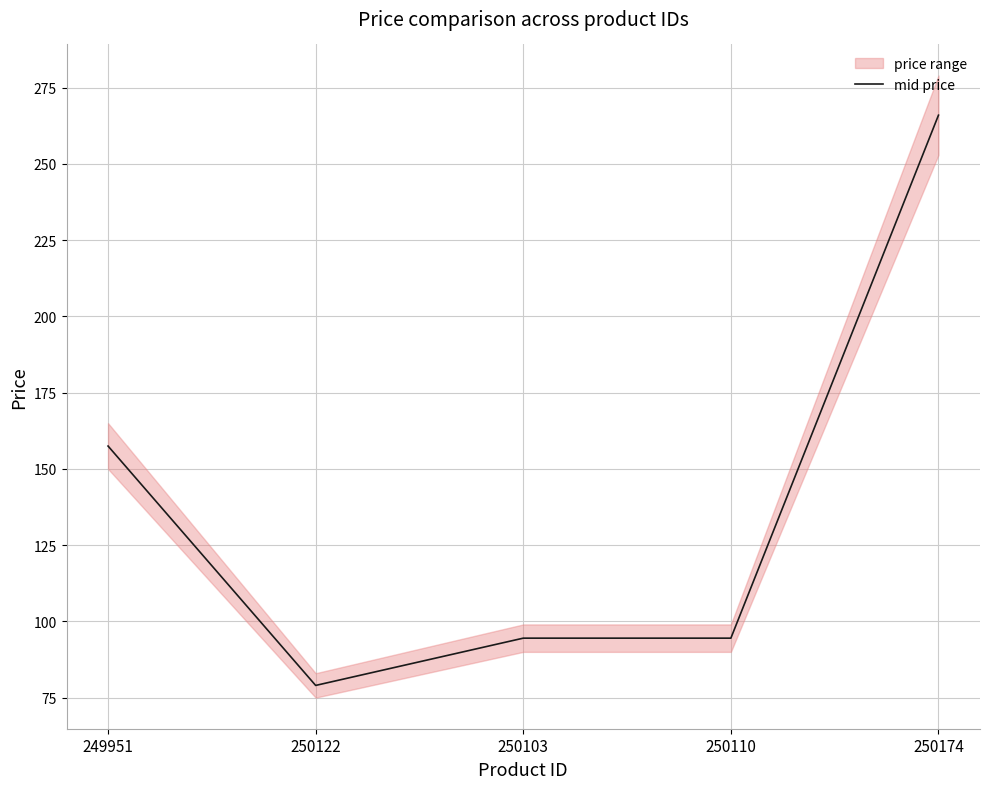

Is it true that the value at 250122 is 79.0?

True